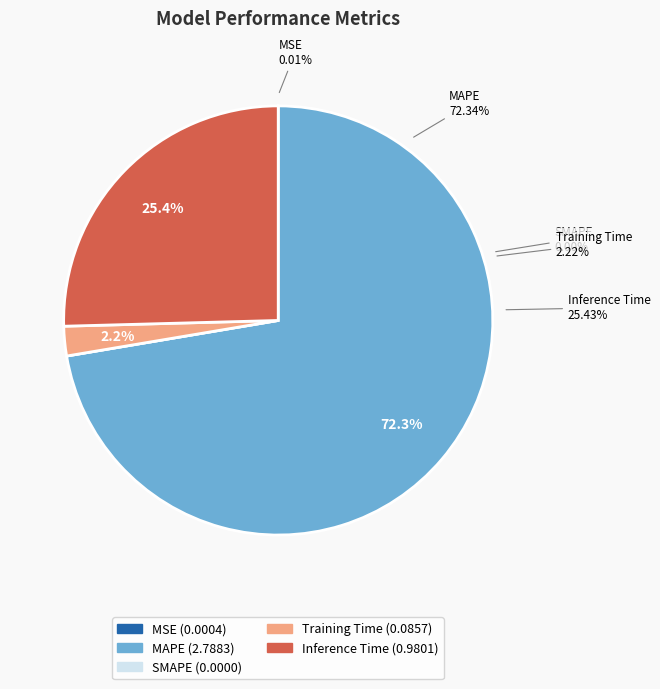

How many segments does this pie chart have?

5